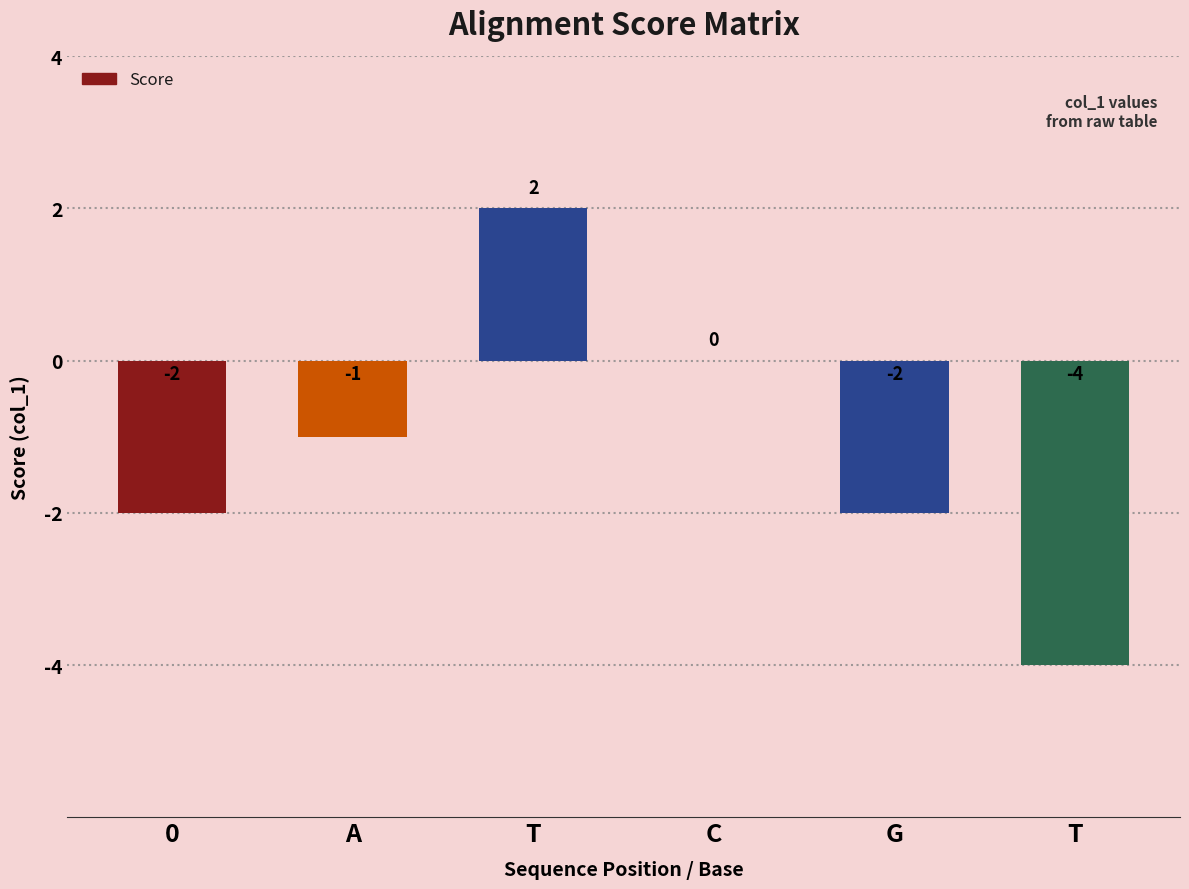

How many data points are above -1?

2